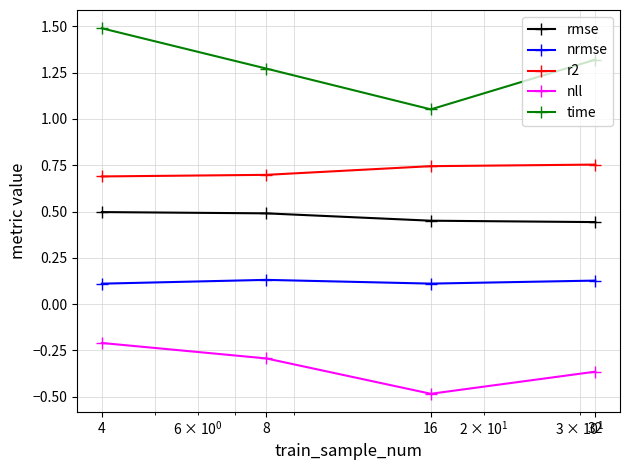

Rank the series by their average value, from highest to lowest.

time, r2, rmse, nrmse, nll